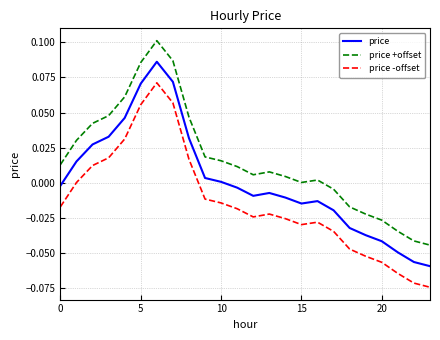

List the series in order of their overall mean, highest first.

price +offset, price, price -offset